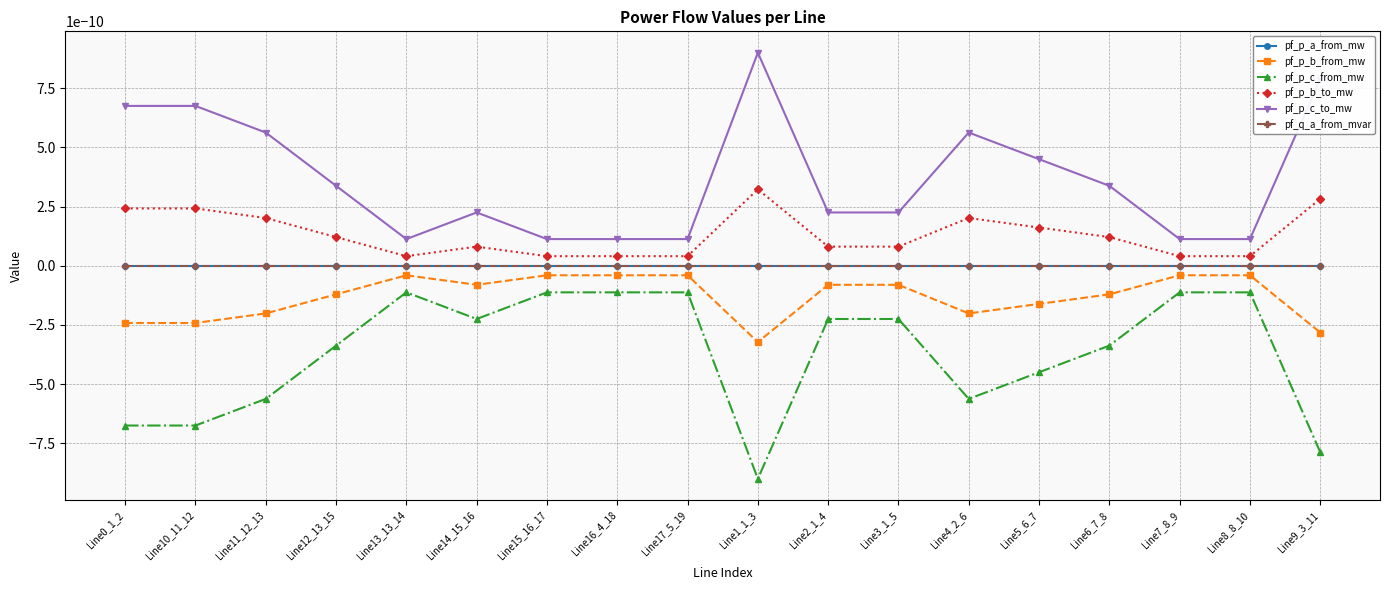

In pf_p_b_to_mw, how many points are lower than both neighbors (excluding endpoints)?

4